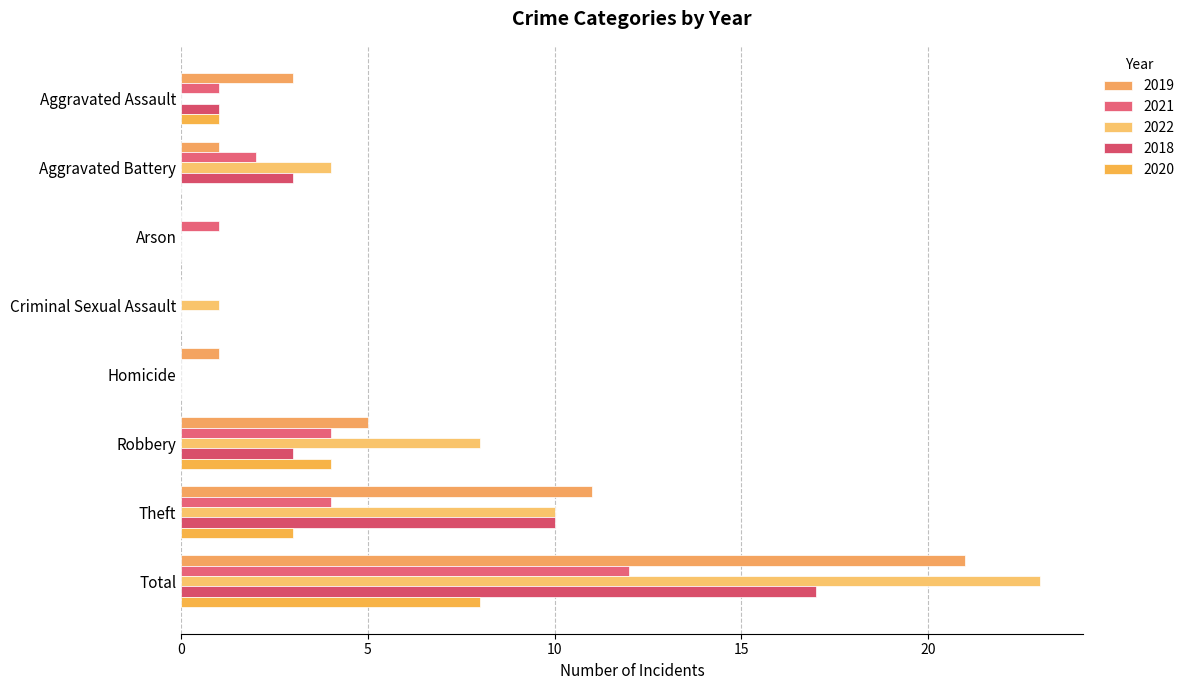

Count the 2020 values in the range 0 to 4.

7